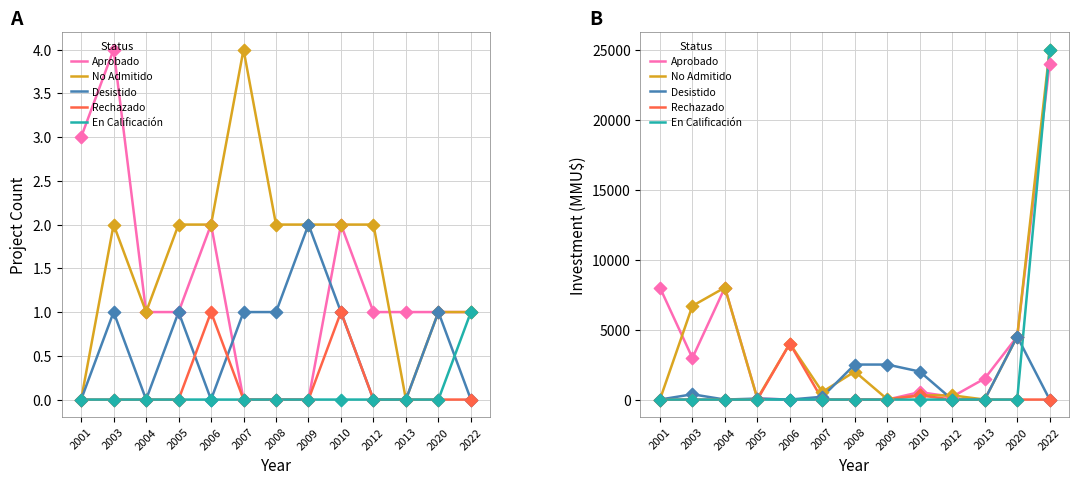

Is the value of Desistido at 2012 greater than the value of No Admitido at 2005?

No